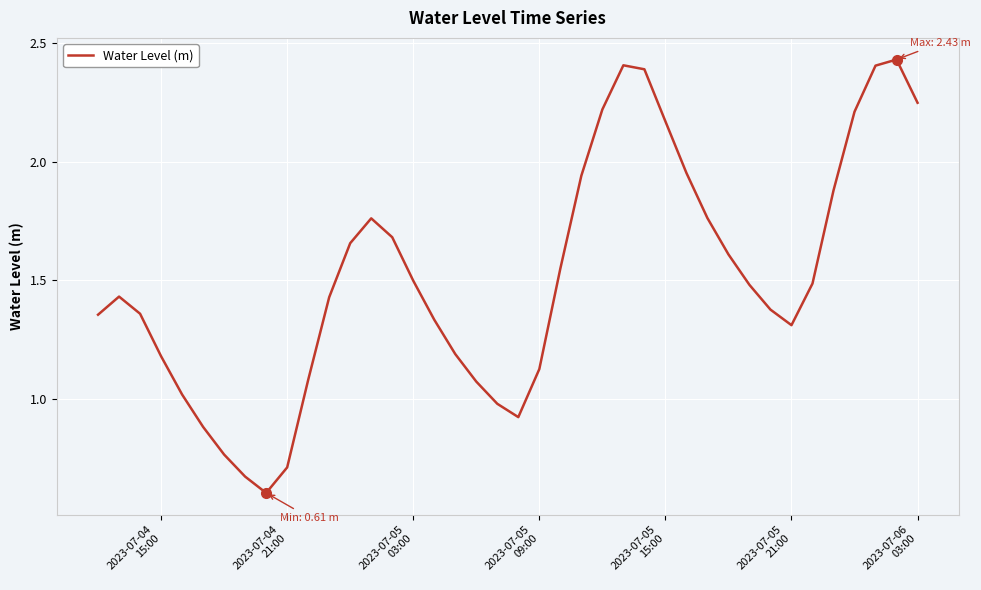

What is the smallest value displayed?

0.6